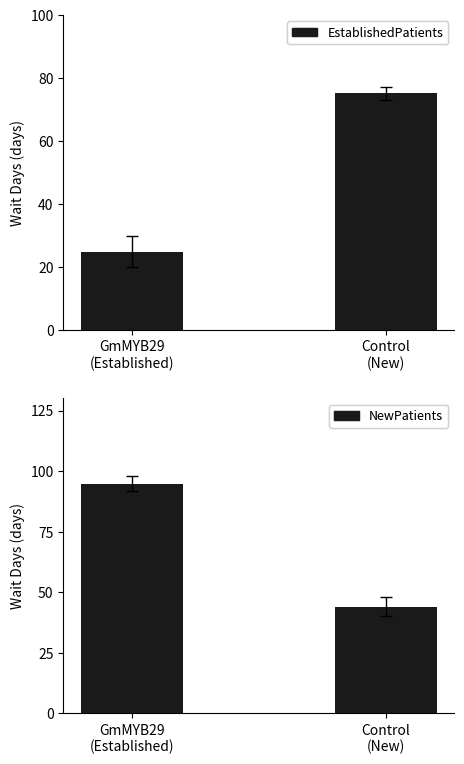

The value of NewPatients at GmMYB29
(Established) is 94.8. True or false?

True